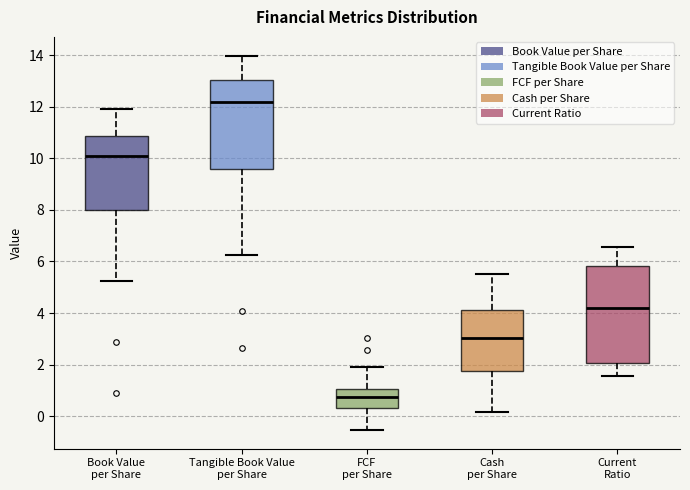

Which box is the tallest, from its lower edge to its upper edge?

Current Ratio